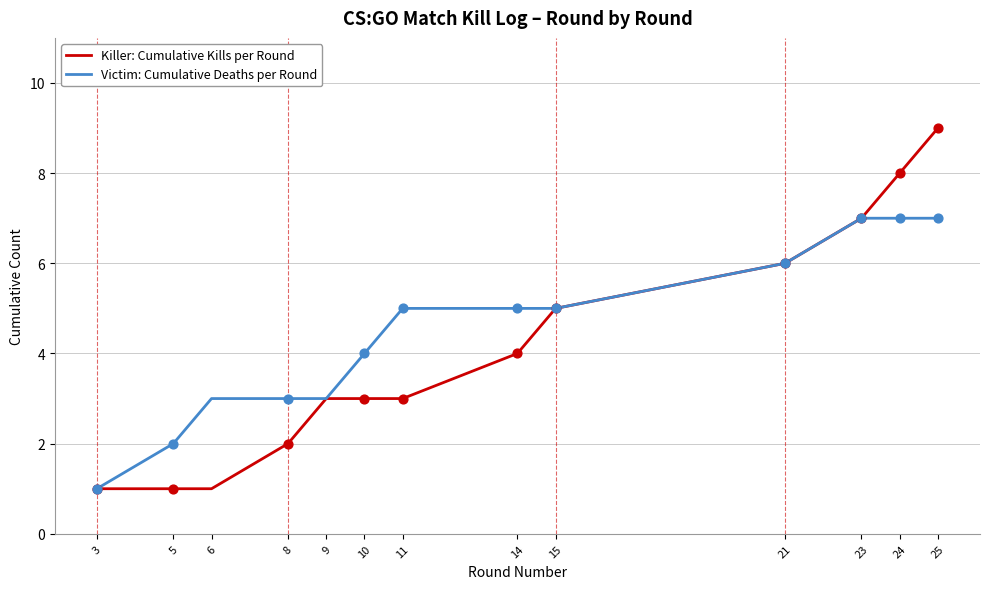

Which series has the widest spread of values?

Killer: Cumulative Kills per Round